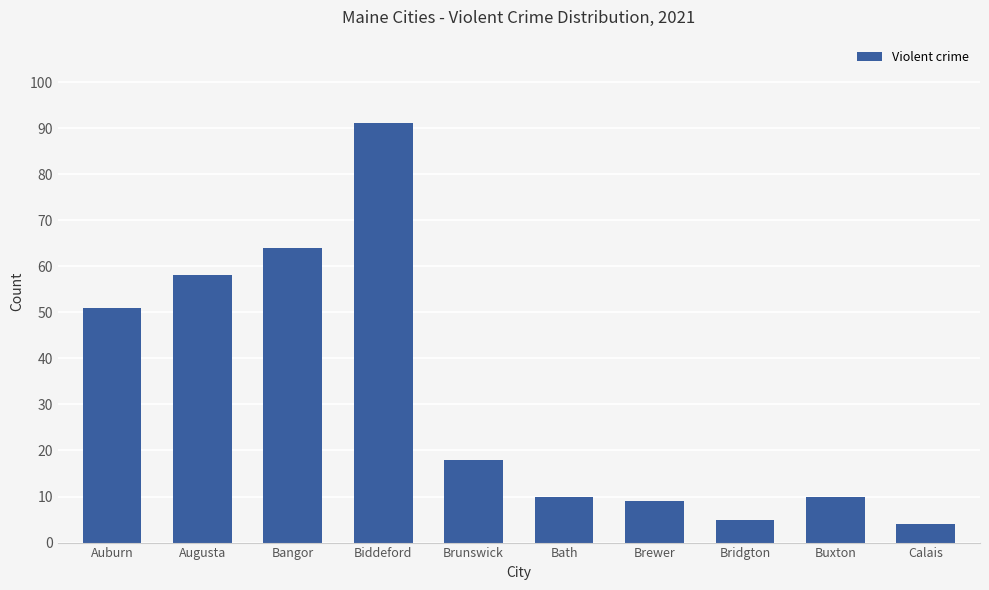

Which has a higher value, Calais or Buxton?

Buxton